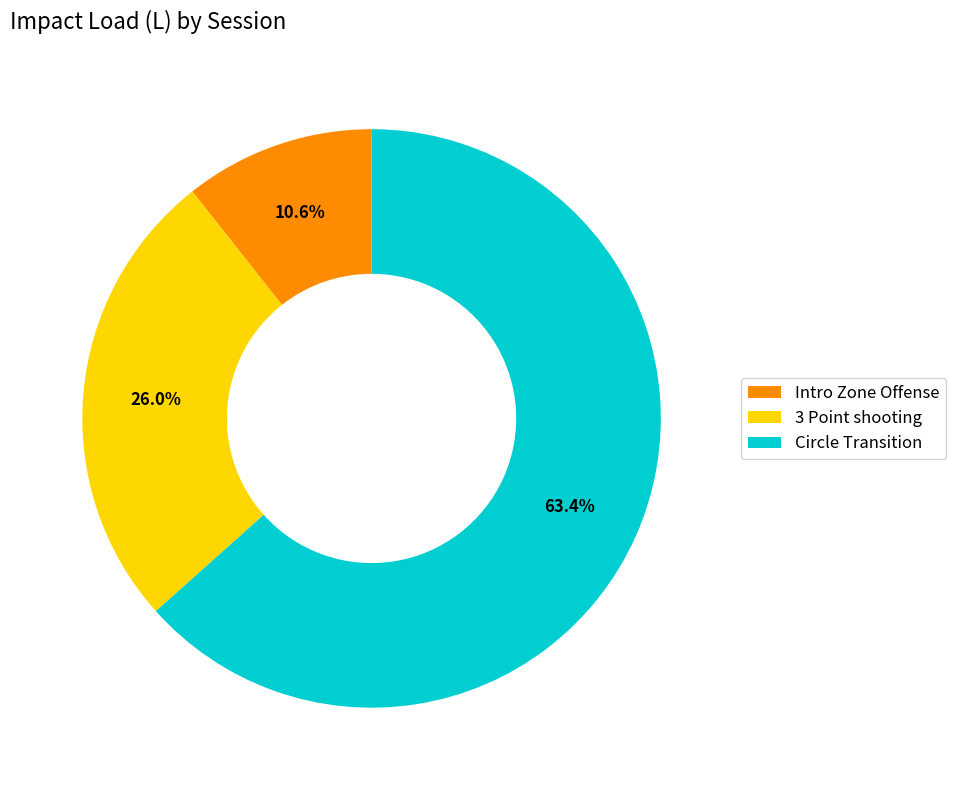

Is there any slice that represents more than half of the pie?

Yes